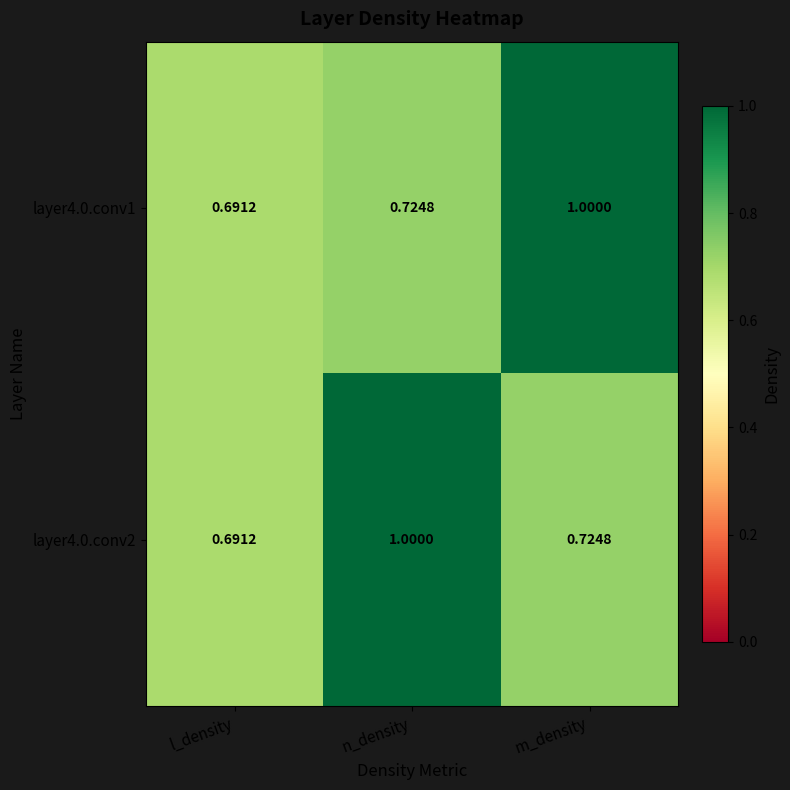

At how many categories does at least one series exceed 0?

3